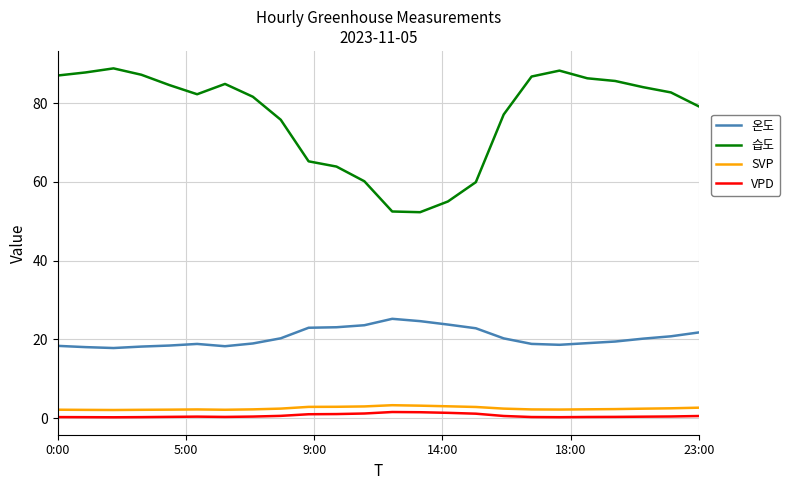

Which series has the largest total across all categories?

습도